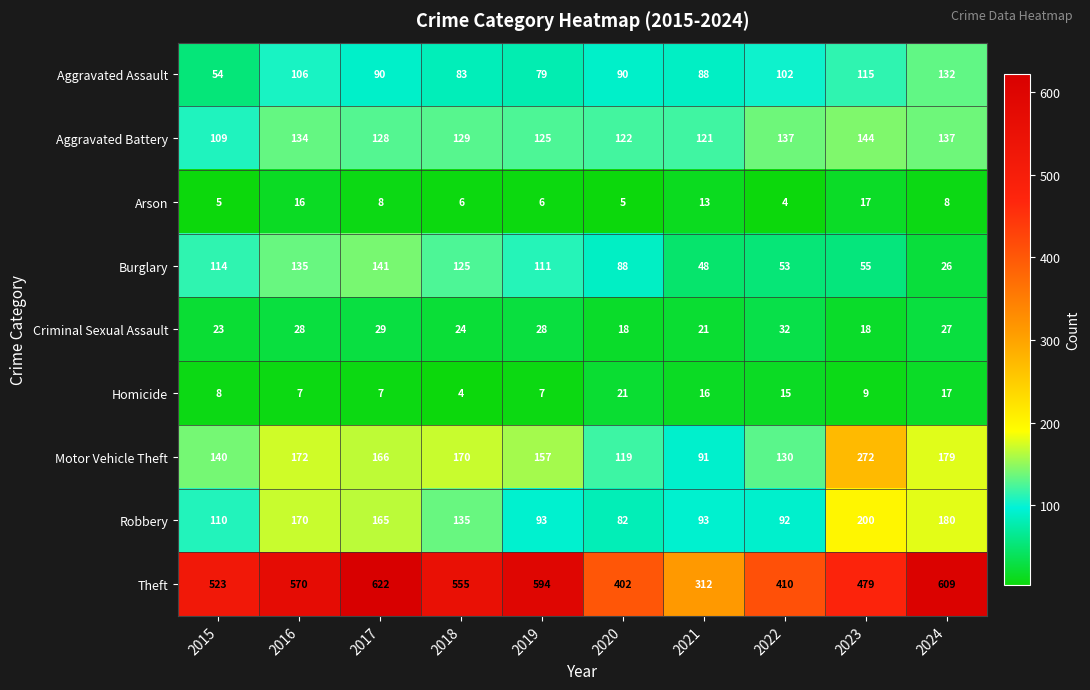

At how many categories does at least one series exceed 461?

7